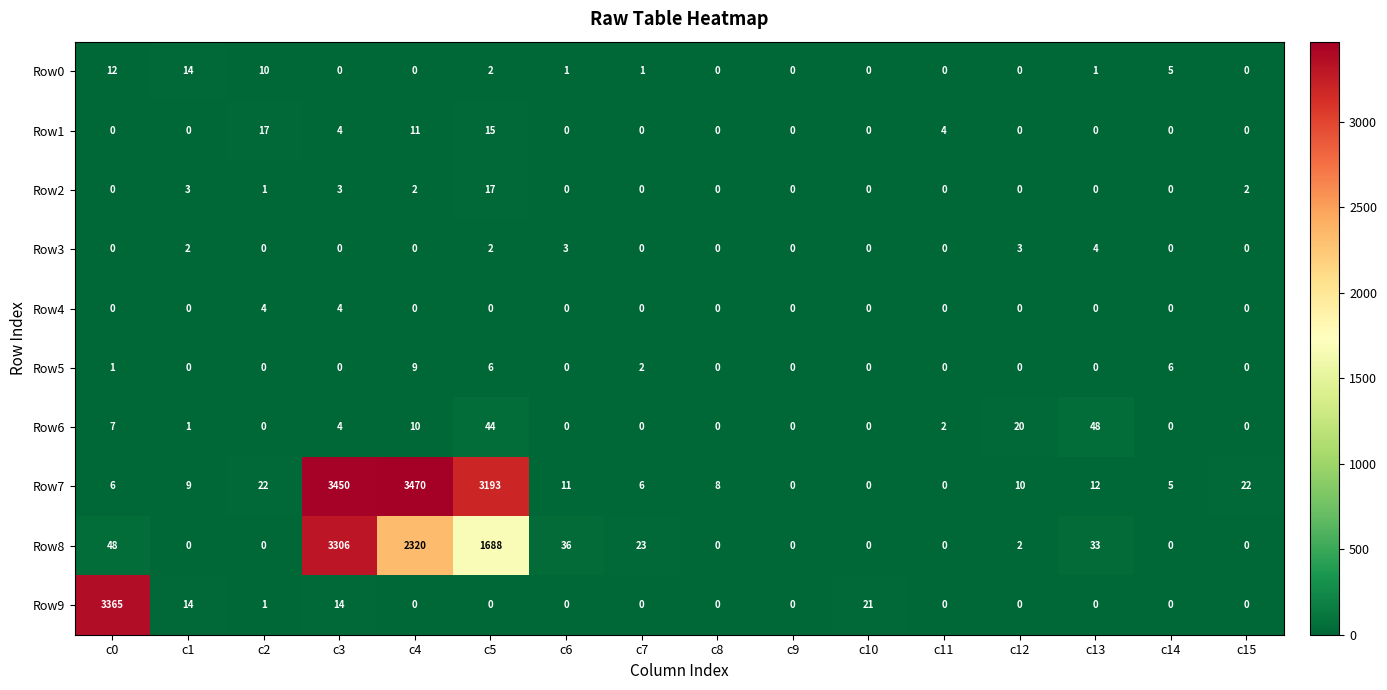

Which category has the highest value in the Row1 series?

c2